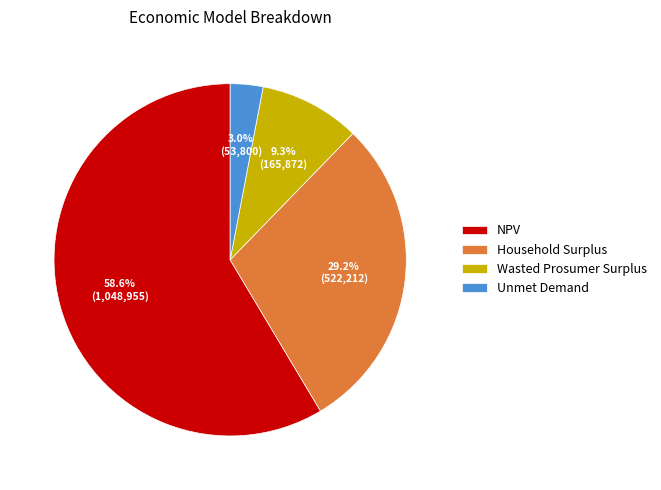

Which has a higher value, NPV or Unmet Demand?

NPV